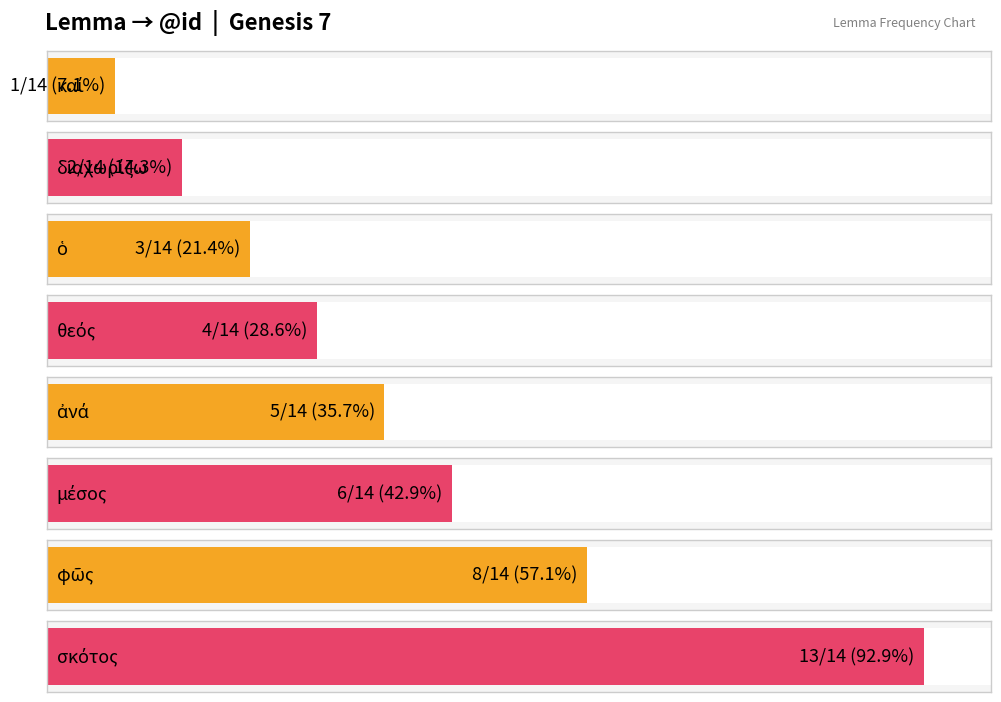

Reading left to right, extract all data points from this chart.

καί=1	διαχωρίζω=2	ὁ=3	θεός=4	ἀνά=5	μέσος=6	φῶς=8	σκότος=13